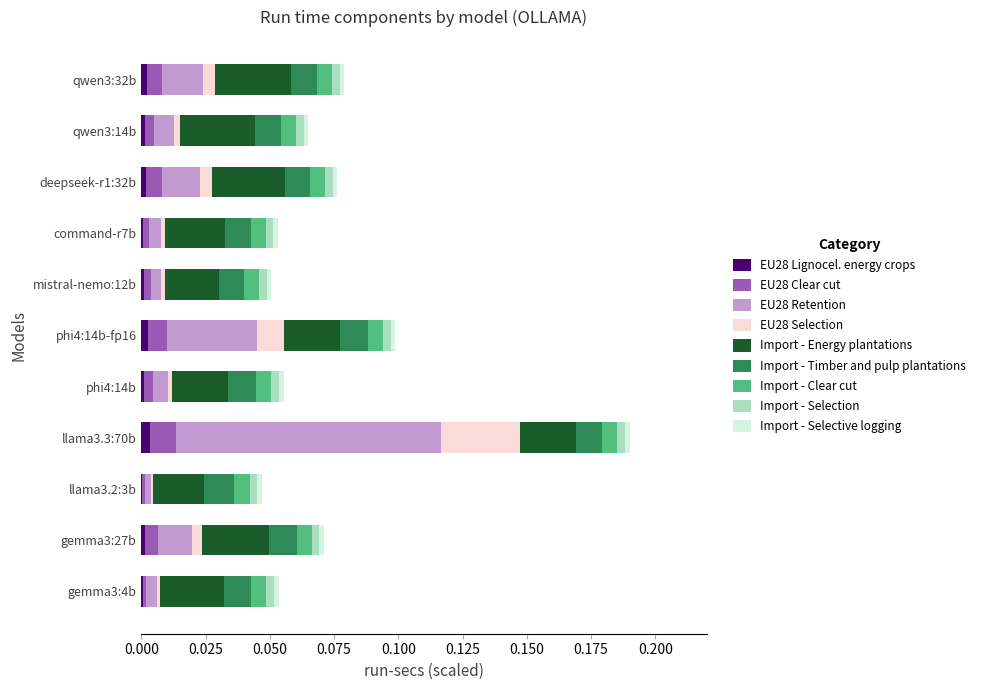

At which category is the sum across all series the highest?

llama3.3:70b